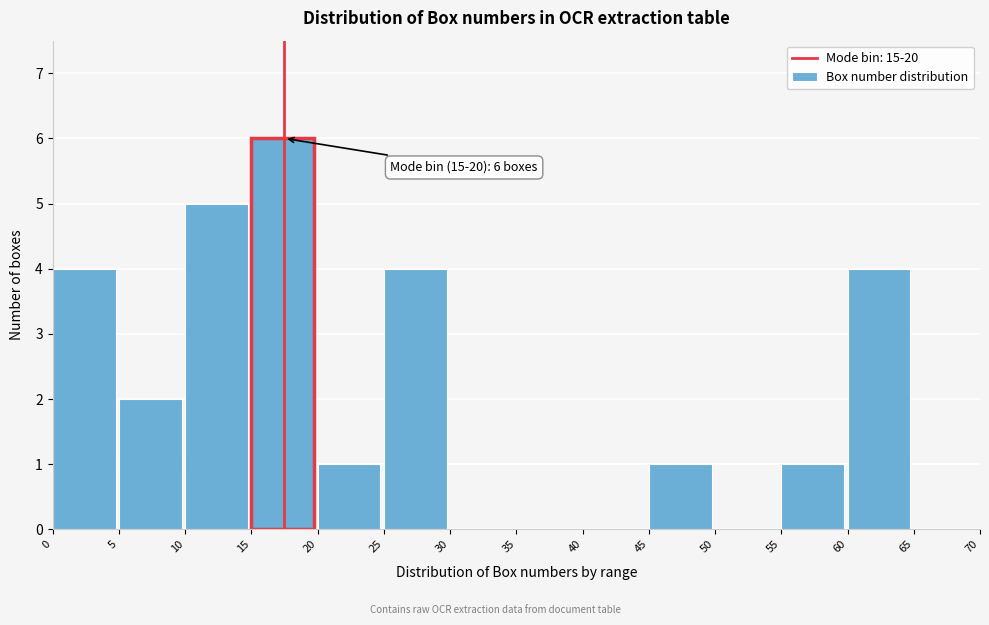

Which range on the x-axis has the tallest bar?

15 to 20